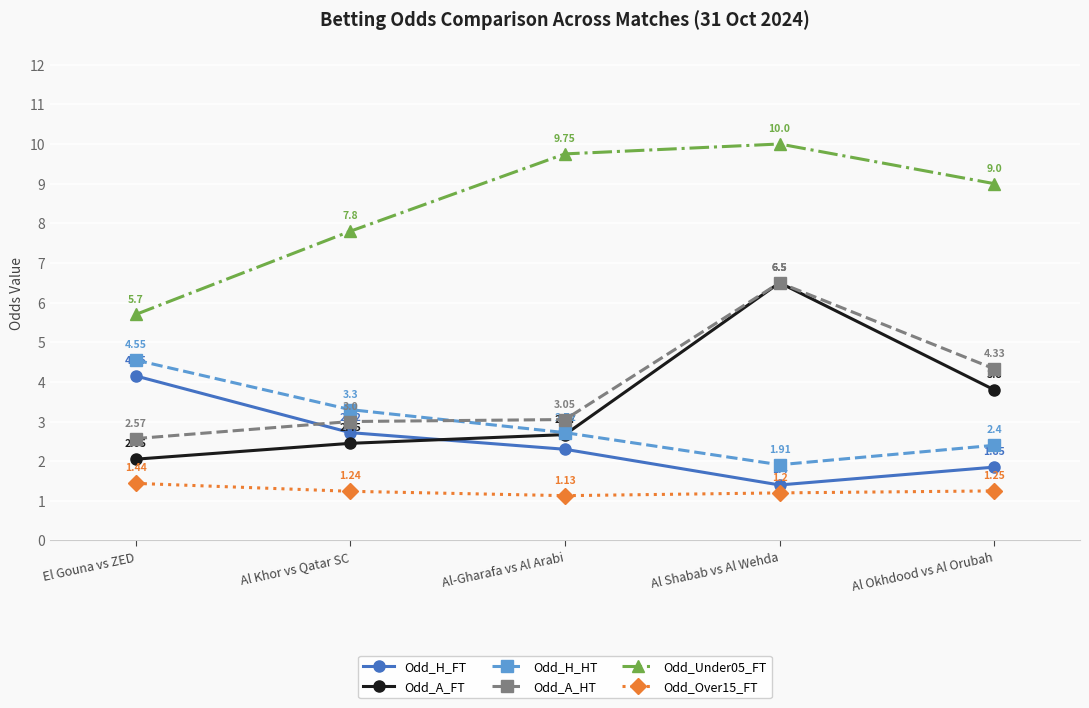

At which label is Odd_H_FT closest to 2?

Al Okhdood vs Al Orubah